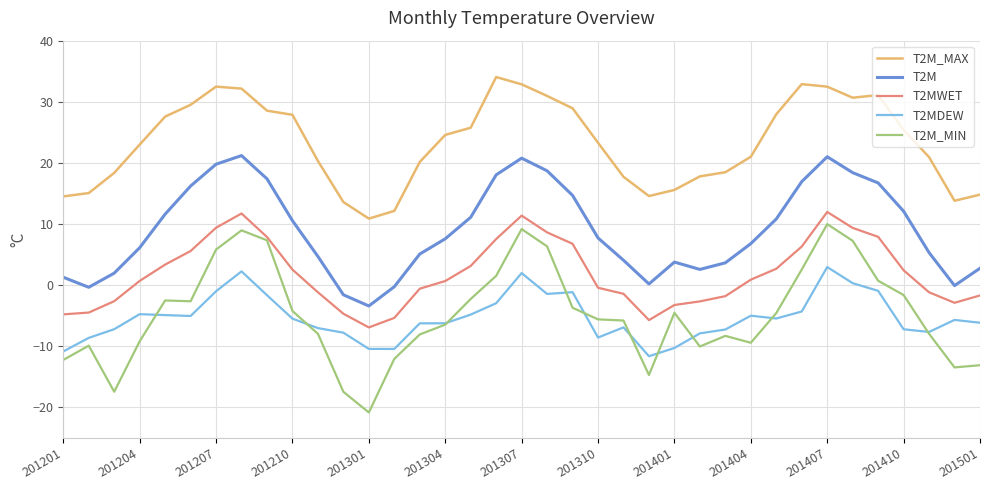

True or false: T2M_MIN and T2M_MAX cross at least once.

False